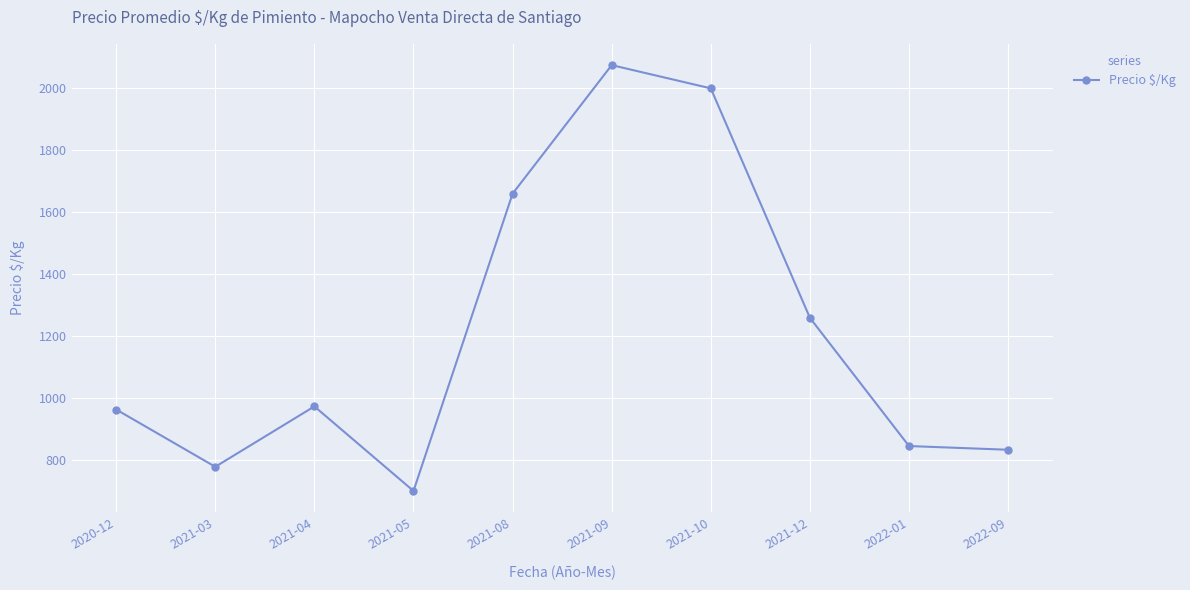

How many distinct data groups are displayed?

1